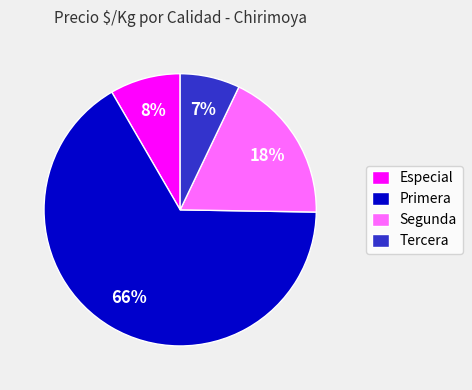

Combined, do Tercera and Especial account for over 50%?

No